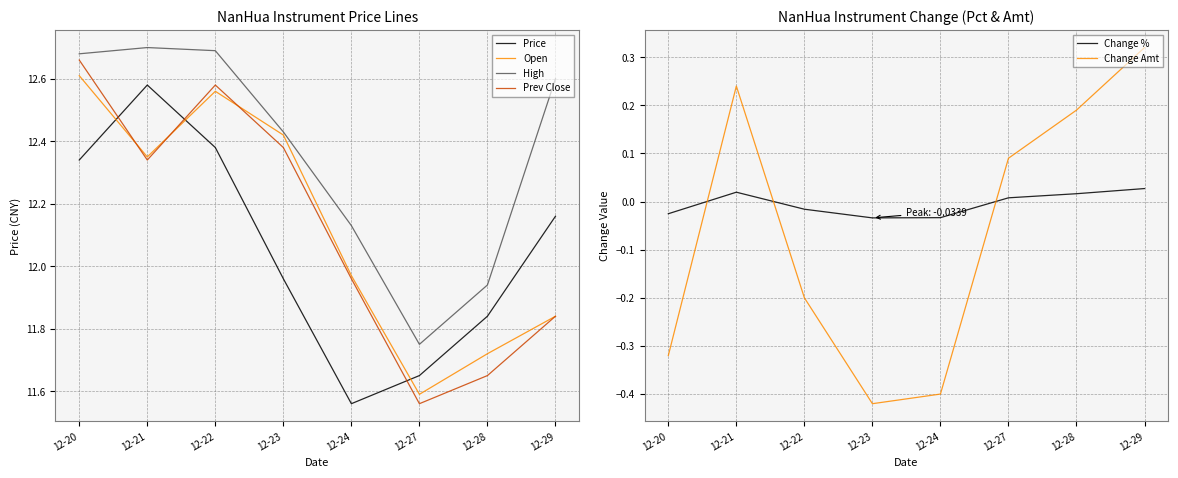

At which label does Change Amt reach its peak?

12-29